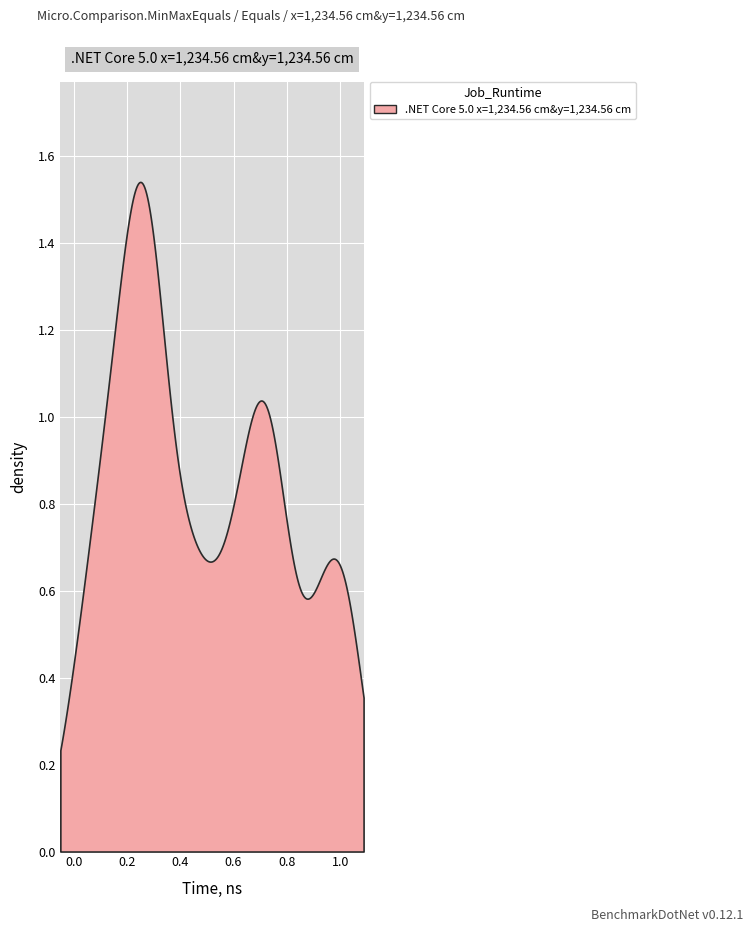

How many values in time_elapsed are above zero?

29